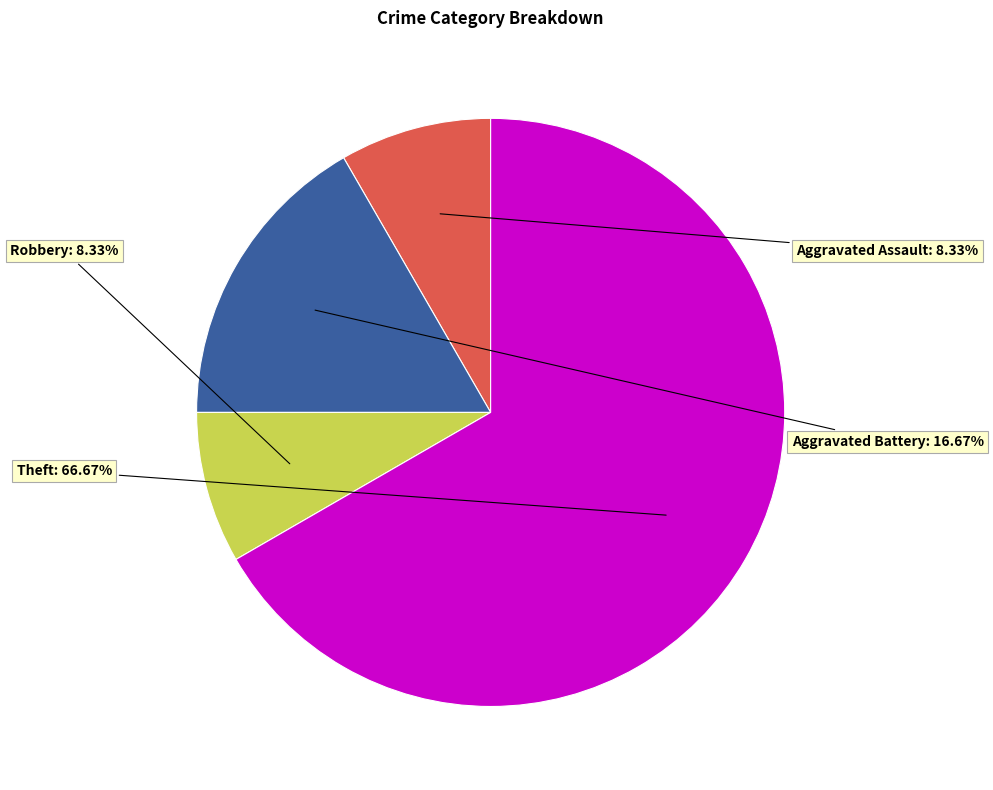

Which category has the biggest portion of the pie?

Theft